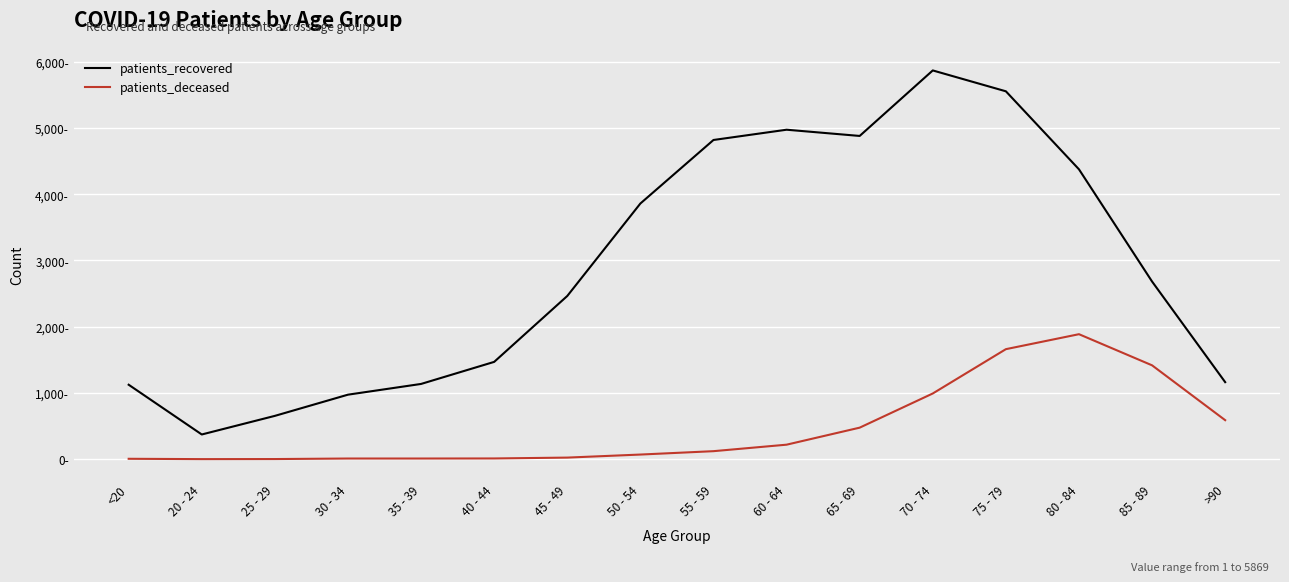

What is the total value across all series at 25 - 29?

656